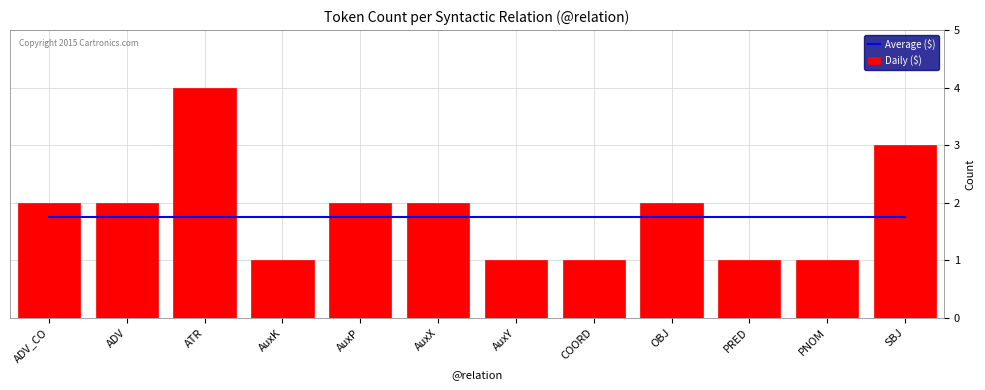

What is the sum of the Average ($) values at ADV and AuxP?

3.5